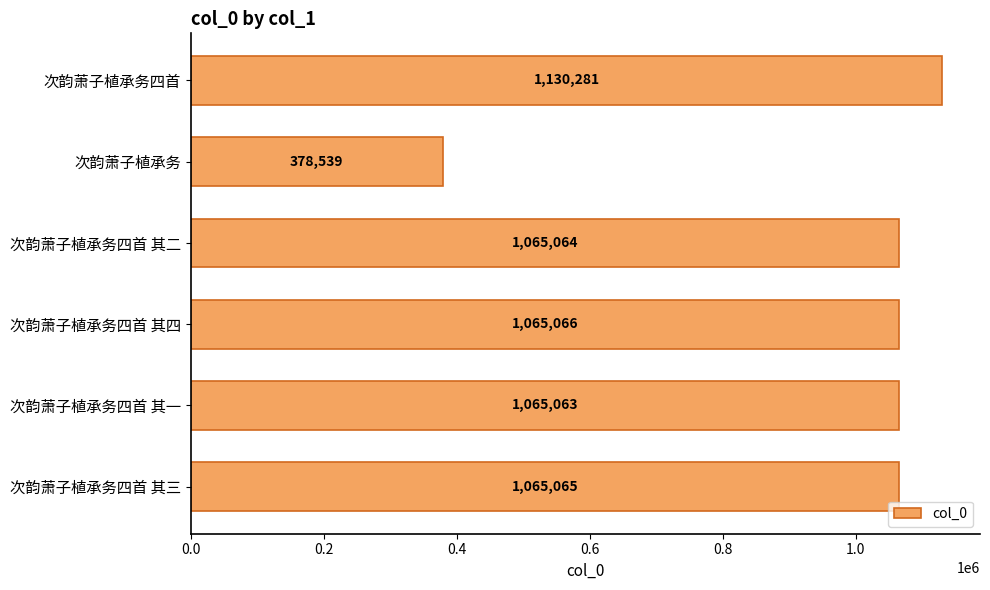

How many data points are less than 1065065?

3